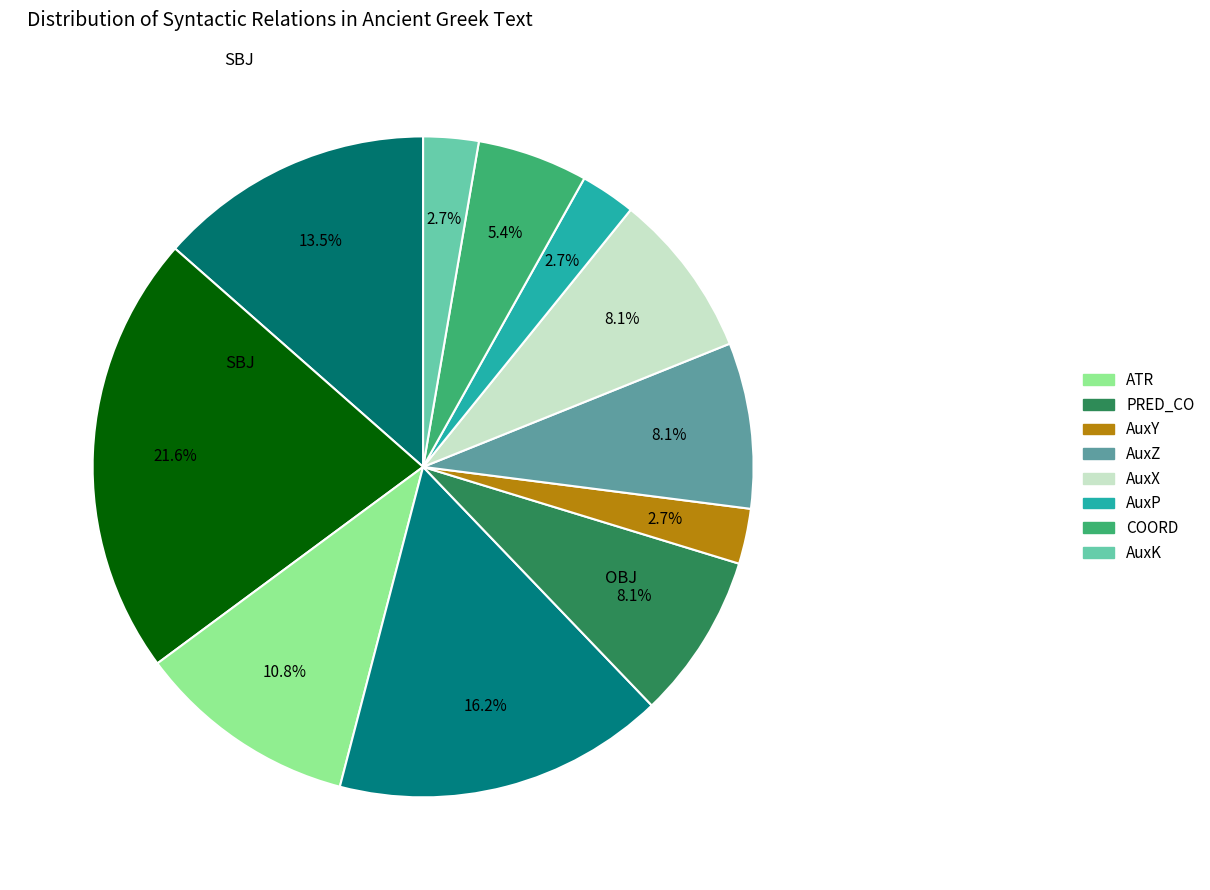

Count the number of slices in the pie.

11